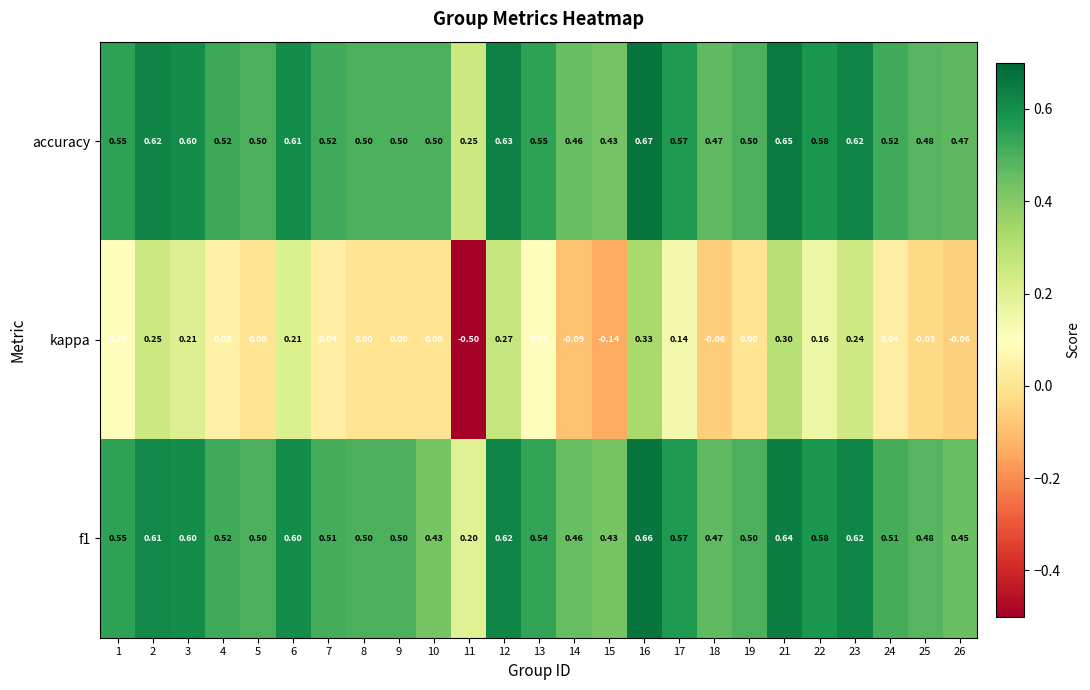

Is the value of kappa at 17 greater than the value of f1 at 10?

No